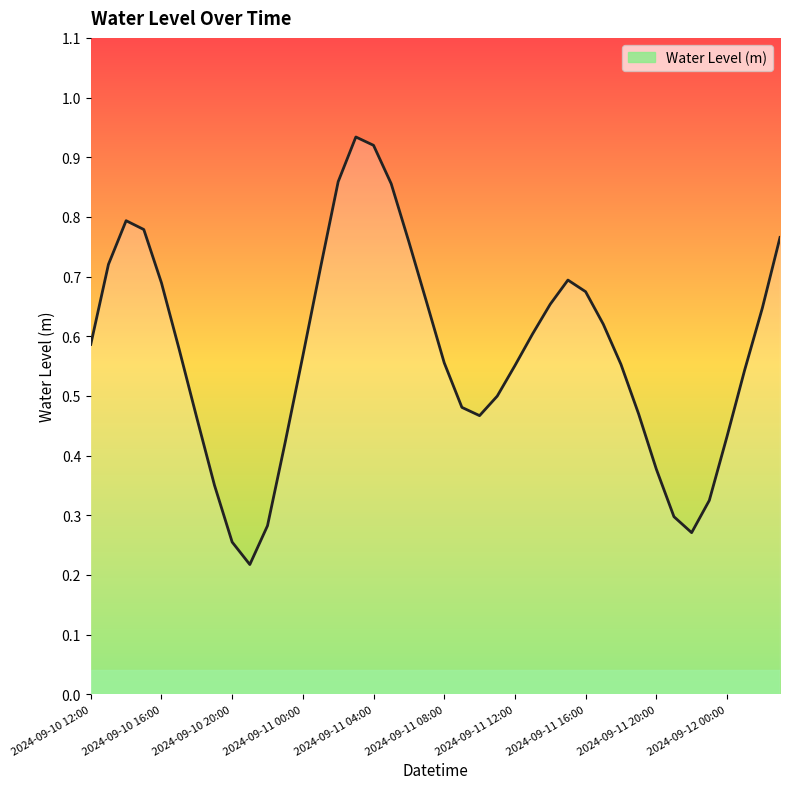

Is it true that the value at 2024-09-10 20:00 is 0.4?

False